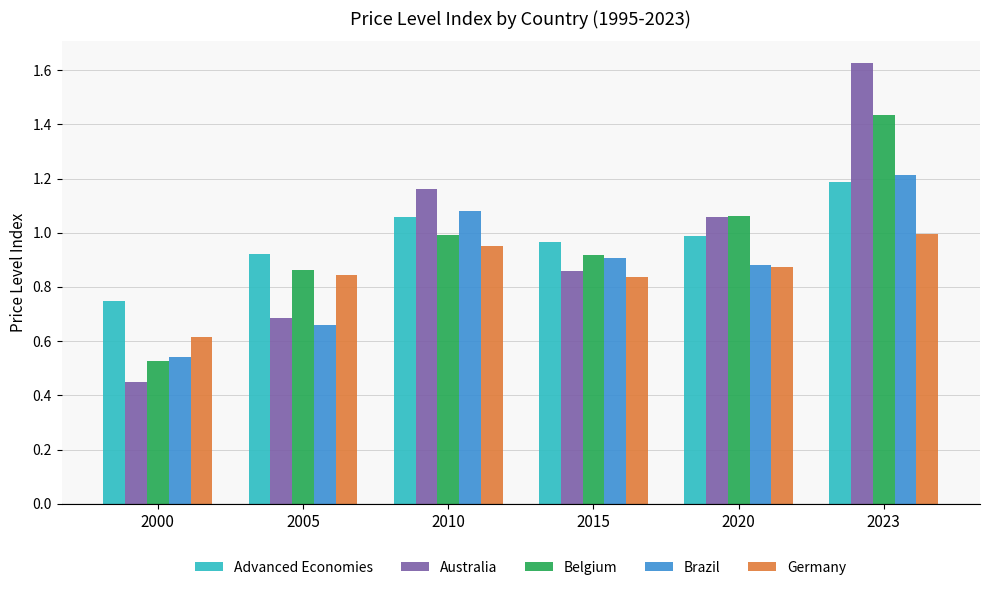

At which label does Advanced Economies reach its peak?

2023